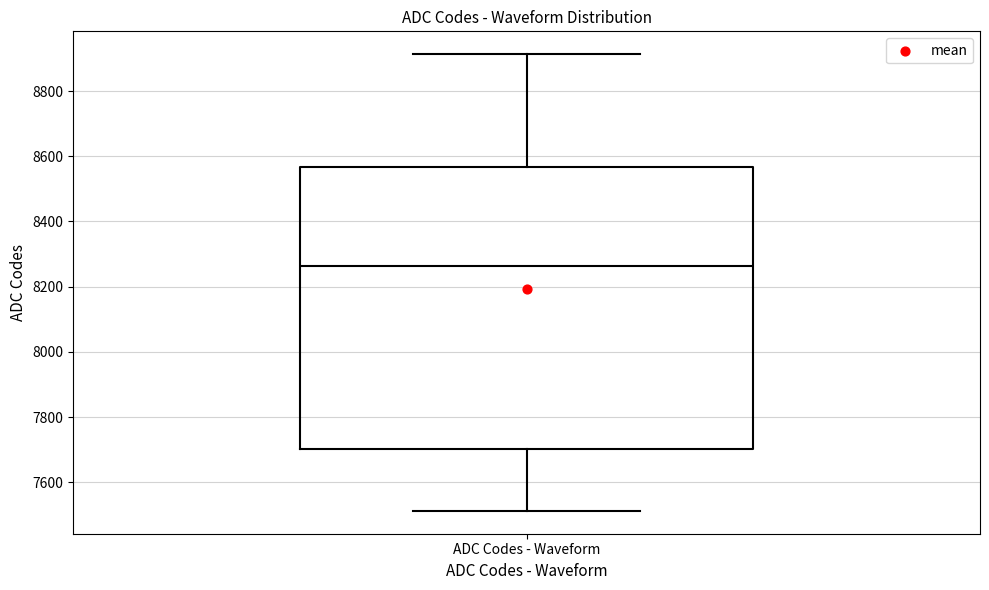

Where does the median line of the box for ADC Codes - Waveform sit on the y-axis? The values are not printed on the chart, so give them approximately, as read against the axis.

8260